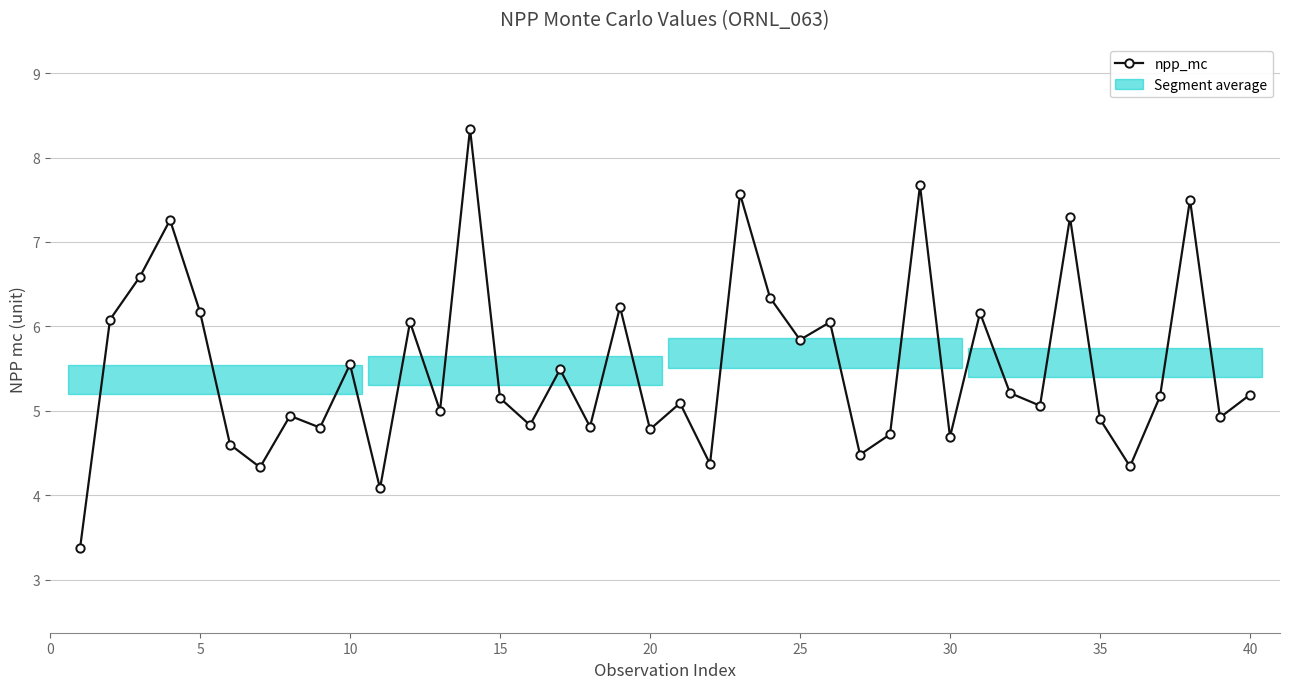

What is the maximum value shown in the chart?

8.3